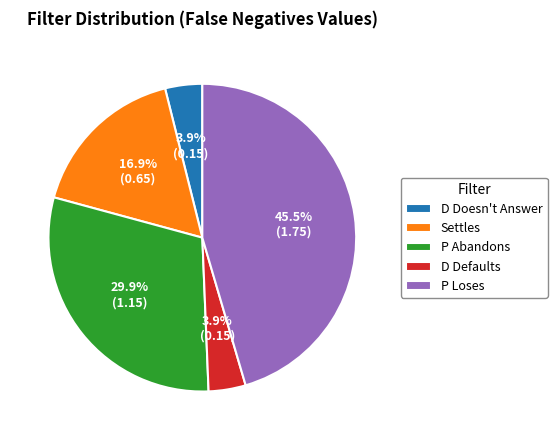

What percentage do P Loses and Settles together represent?

62.3%